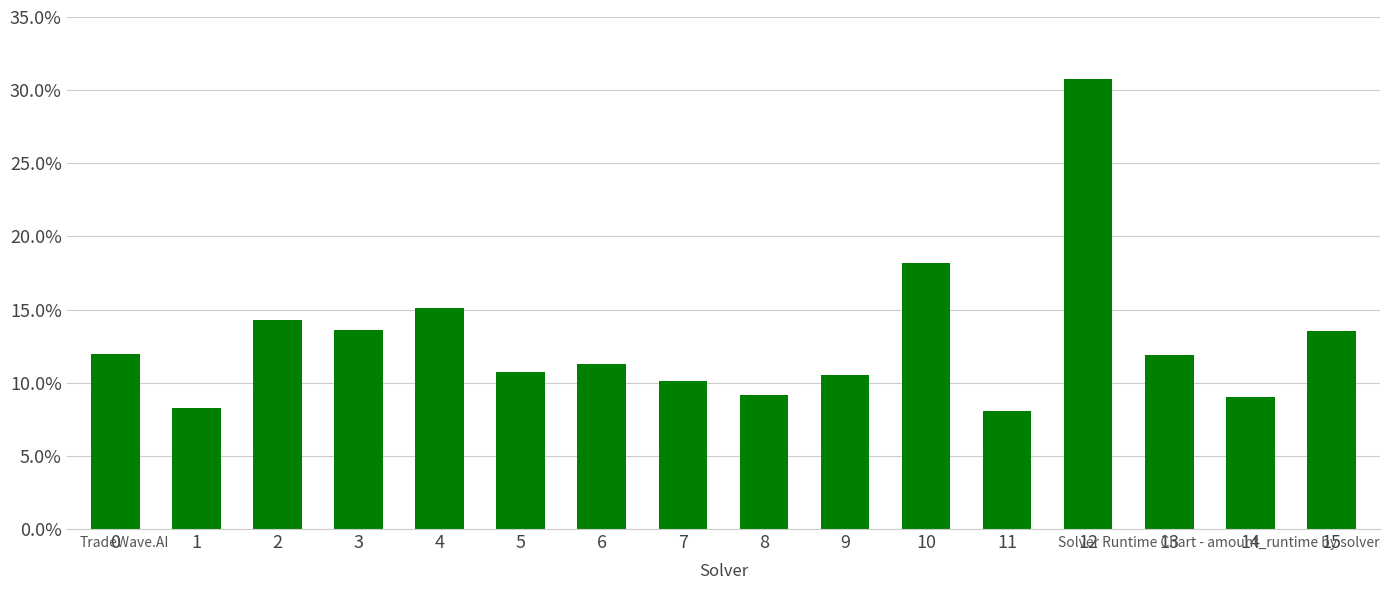

Rank the categories by value from lowest to highest.

11, 1, 14, 8, 7, 9, 5, 6, 13, 0, 15, 3, 2, 4, 10, 12